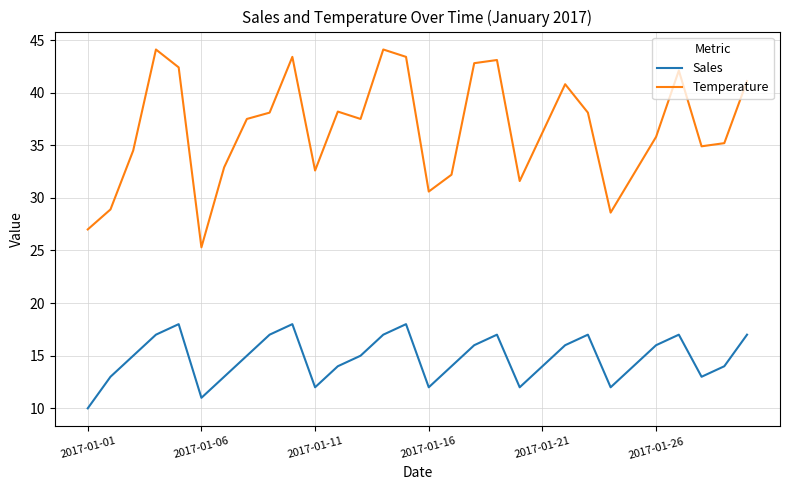

What are all the series names shown in the legend?

Sales, Temperature